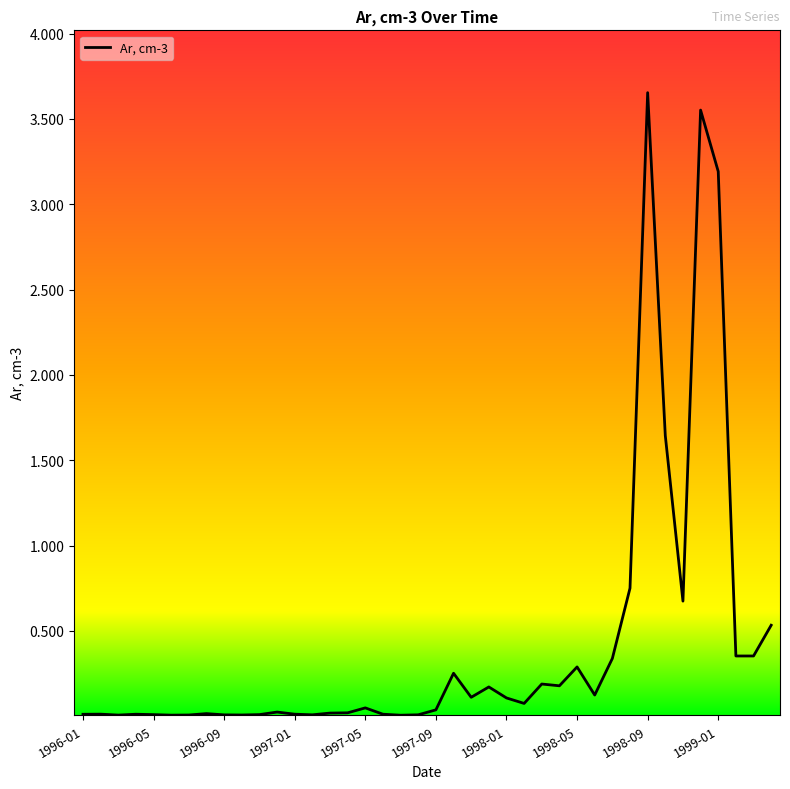

Reading left to right, transcribe all the data shown in this chart.

0.0	0.0	0.0	0.0	0.0	0.0	0.0	0.0	0.0	0.0	0.0	0.0	0.0	0.0	0.0	0.0	0.0	0.0	0.0	0.0	0.0	0.3	0.1	0.2	0.1	0.1	0.2	0.2	0.3	0.1	0.3	0.8	3.7	1.6	0.7	3.6	3.2	0.4	0.4	0.5